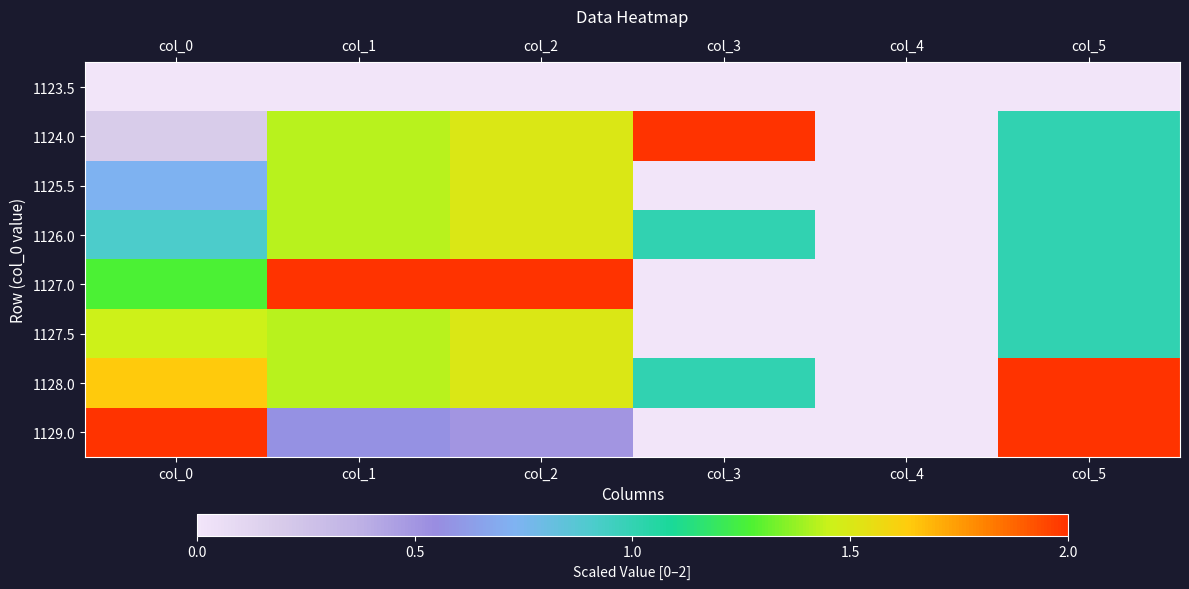

Which series has the largest total across all categories?

1128.0